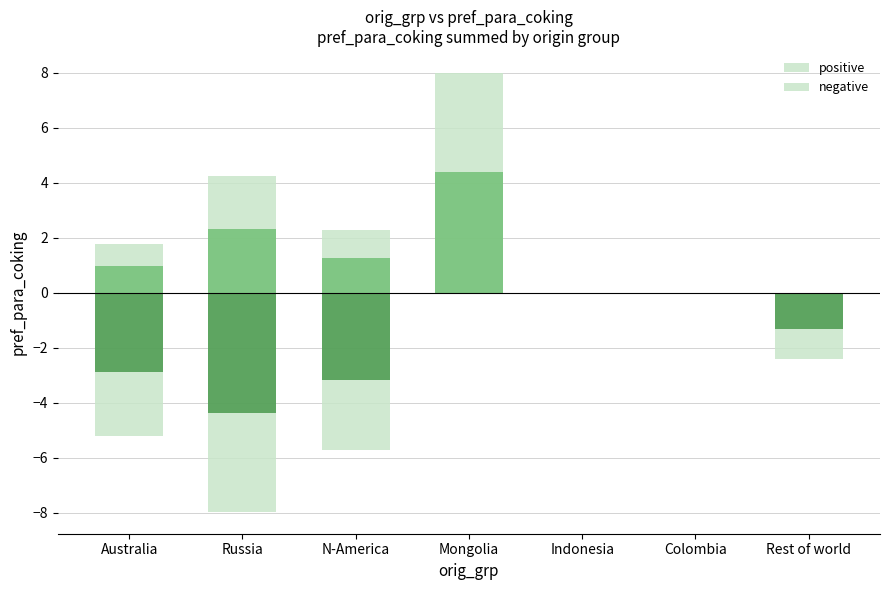

Rank the series by their average value, from lowest to highest.

negative, positive